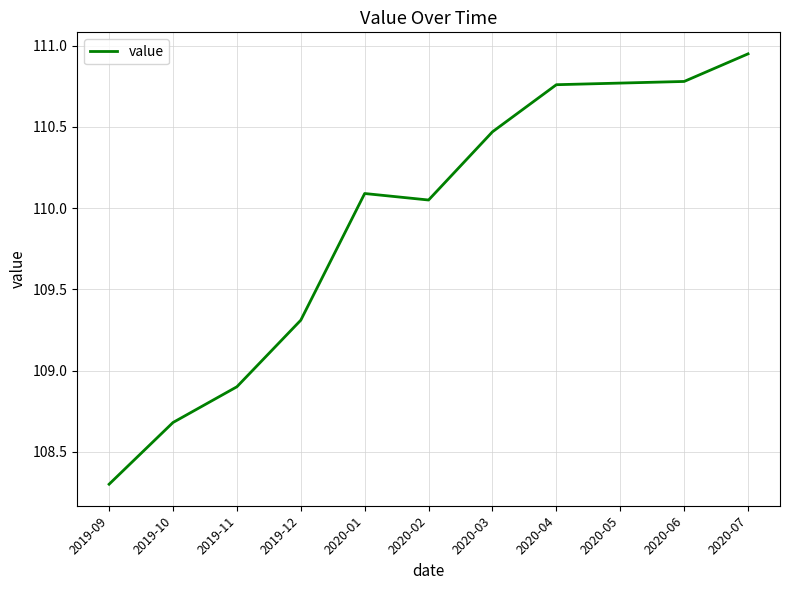

Where does the data first go above 110?

2020-01